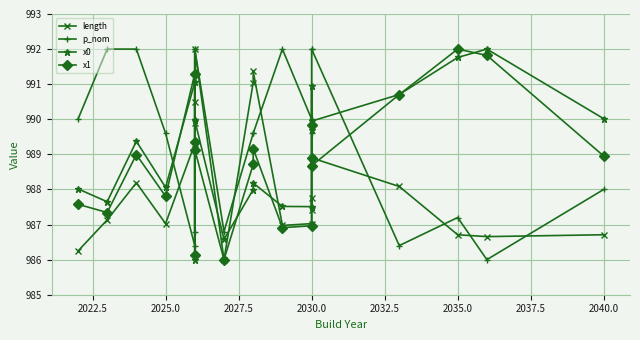

True or false: x0 has a value of 1296.5 at 2035.0.

False